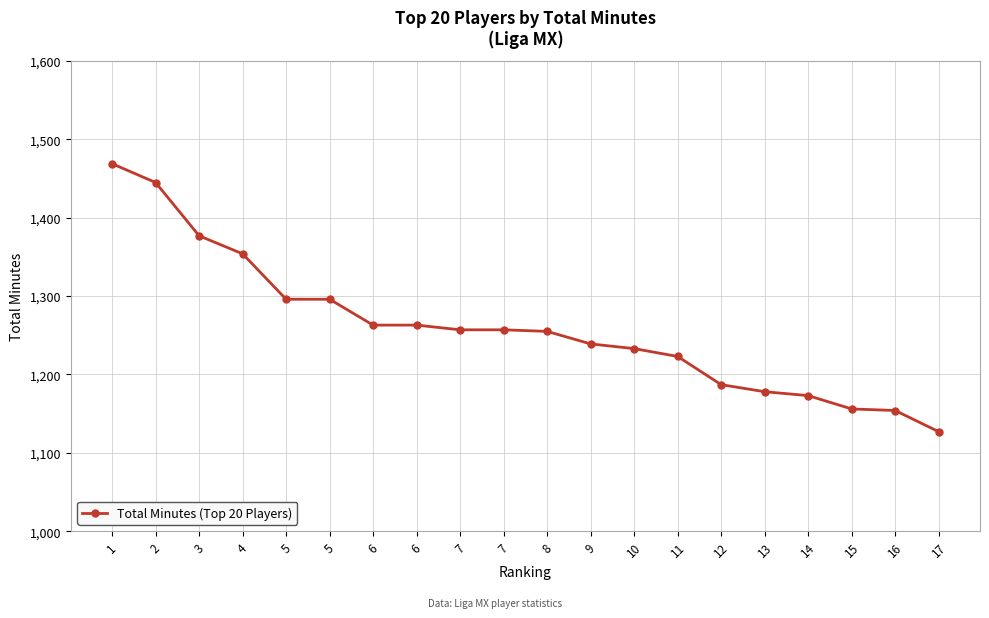

How many distinct data groups are displayed?

1